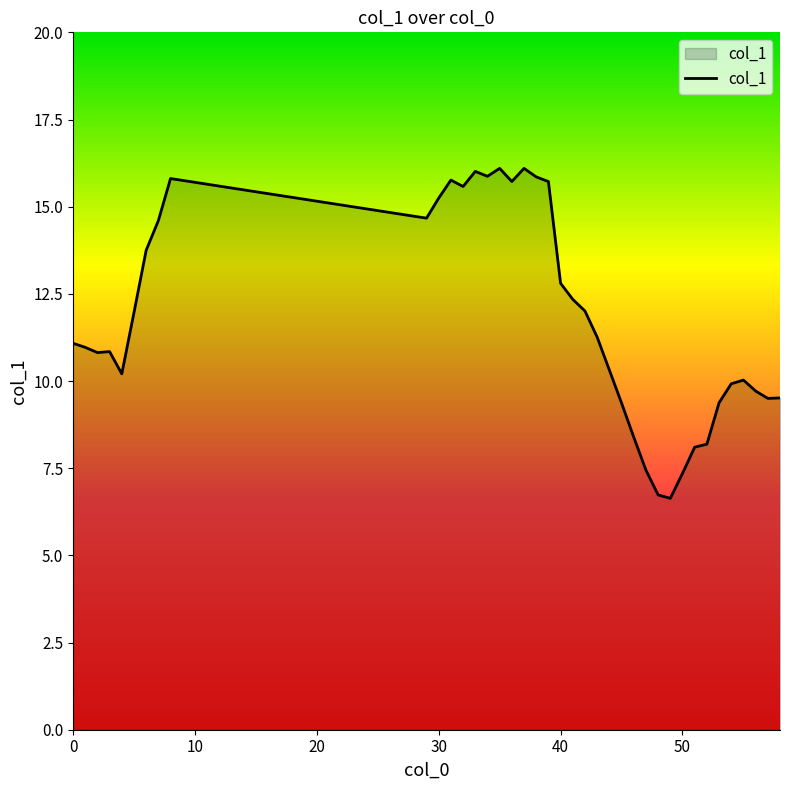

What is the greatest value displayed?

16.1